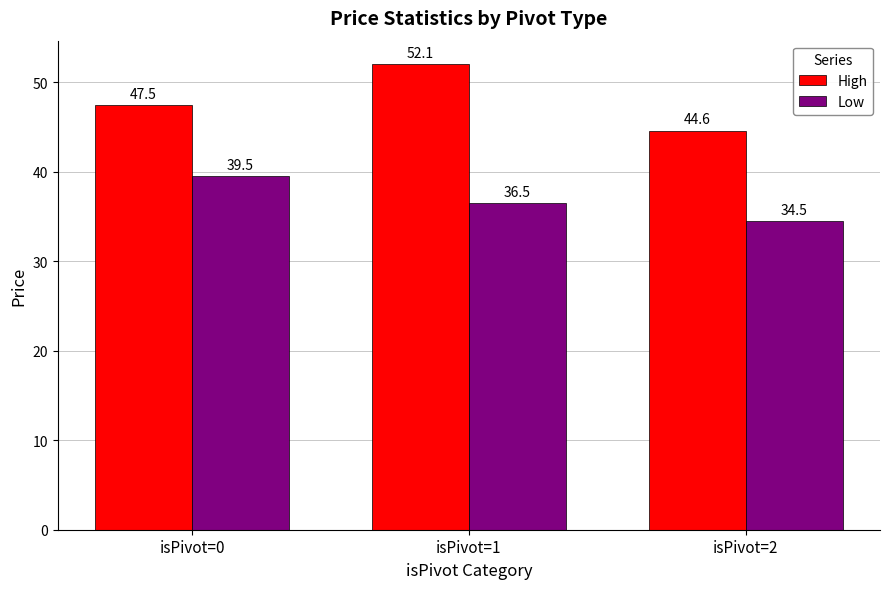

How many bars are there in each group?

2